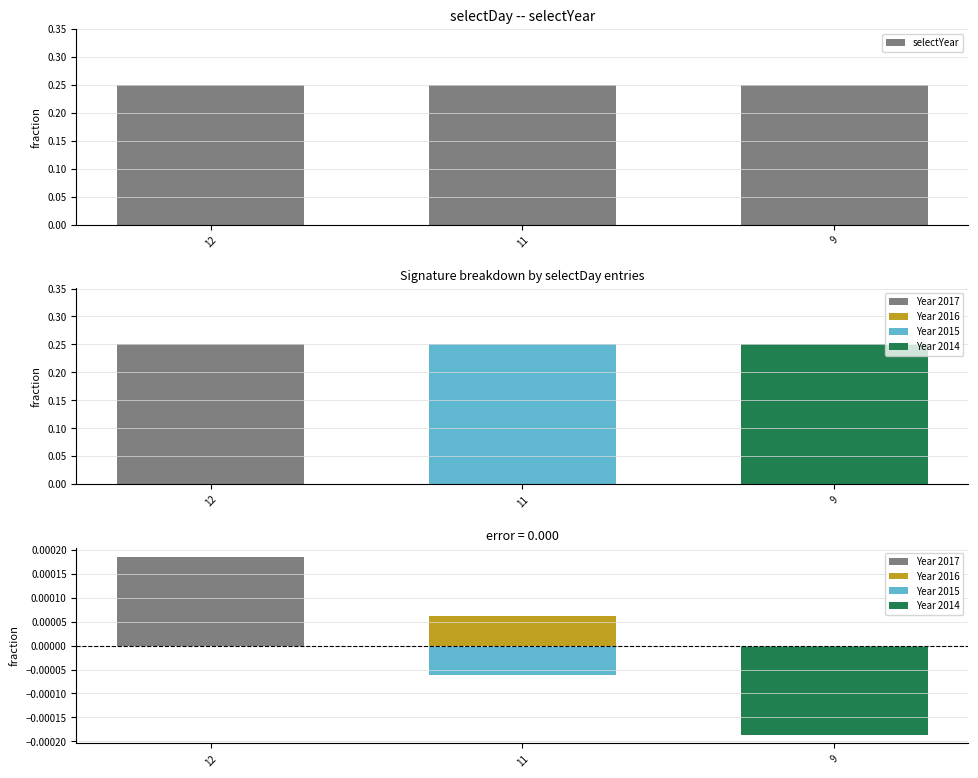

Are the bars grouped side by side (vs. stacked)?

No